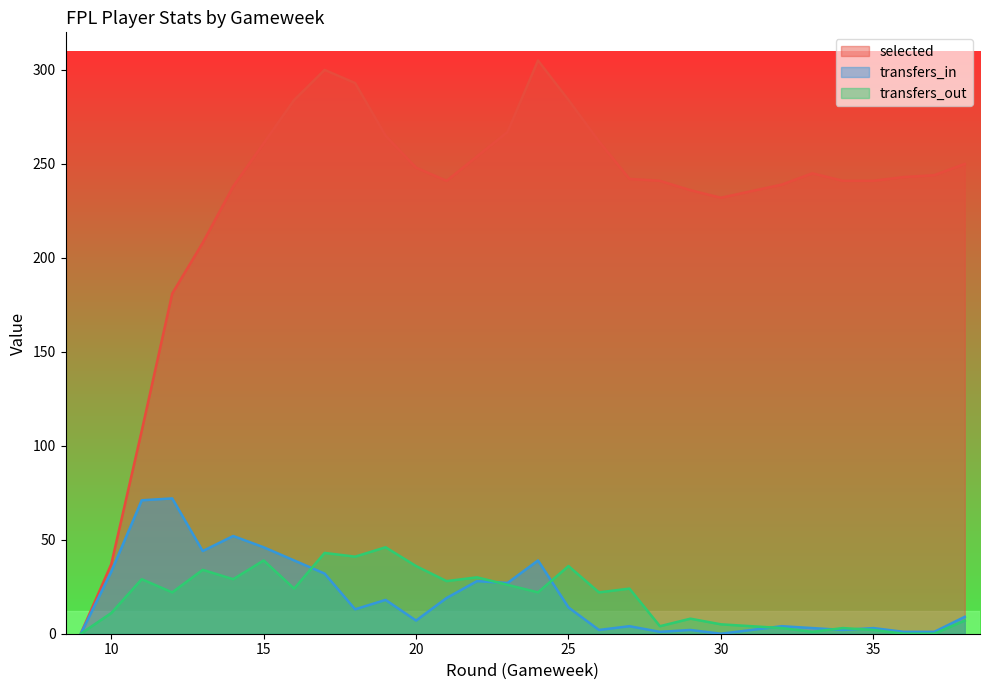

Is it true that transfers_out equals 55 at 25?

False